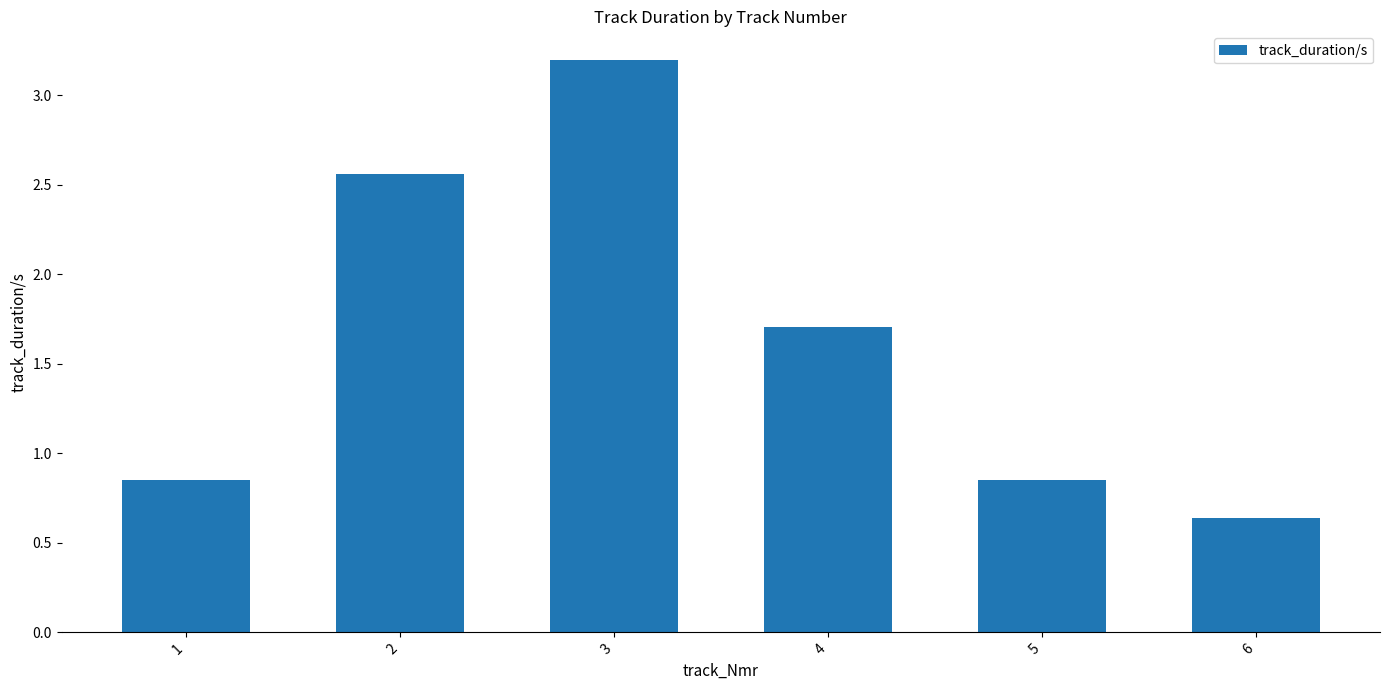

What is the ratio of the value at 5 to the value at 4?

0.5